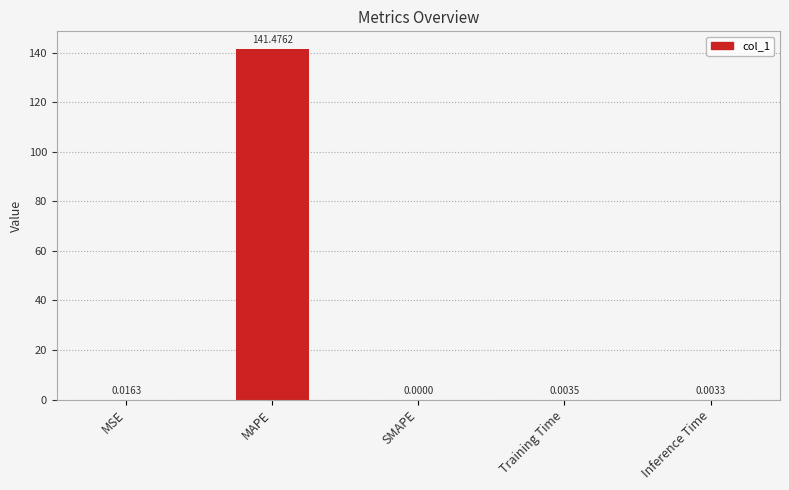

Are the bars grouped side by side (vs. stacked)?

No